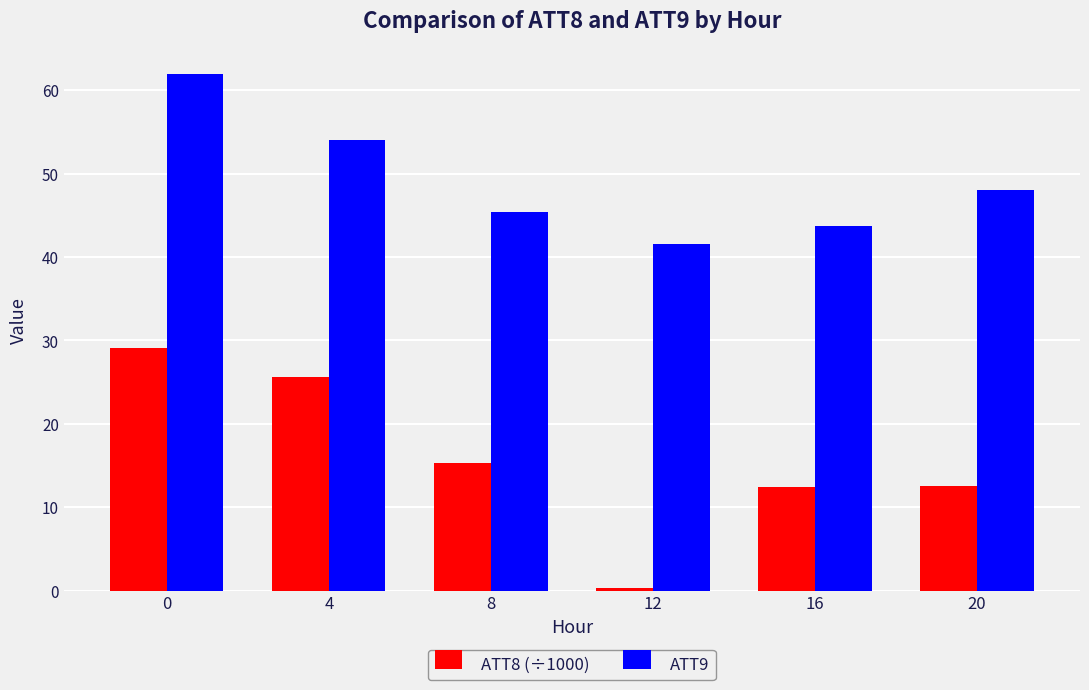

How many bars are there in each group?

2